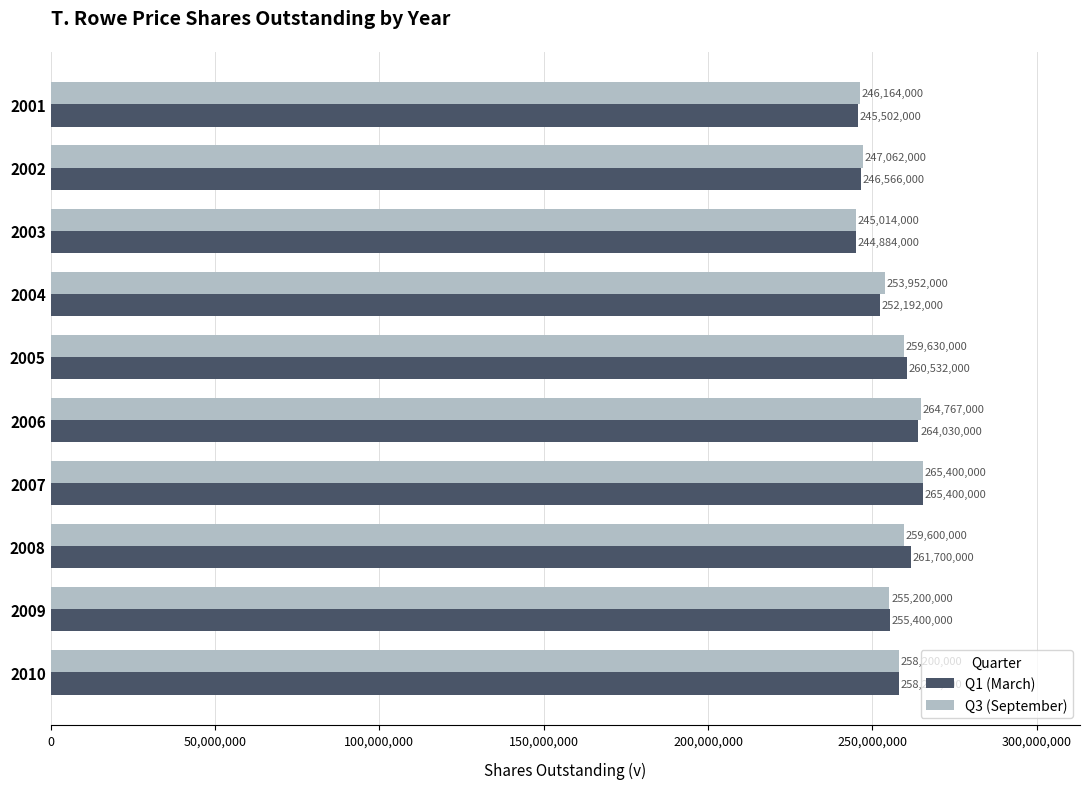

At which category is the sum across all series the highest?

2007